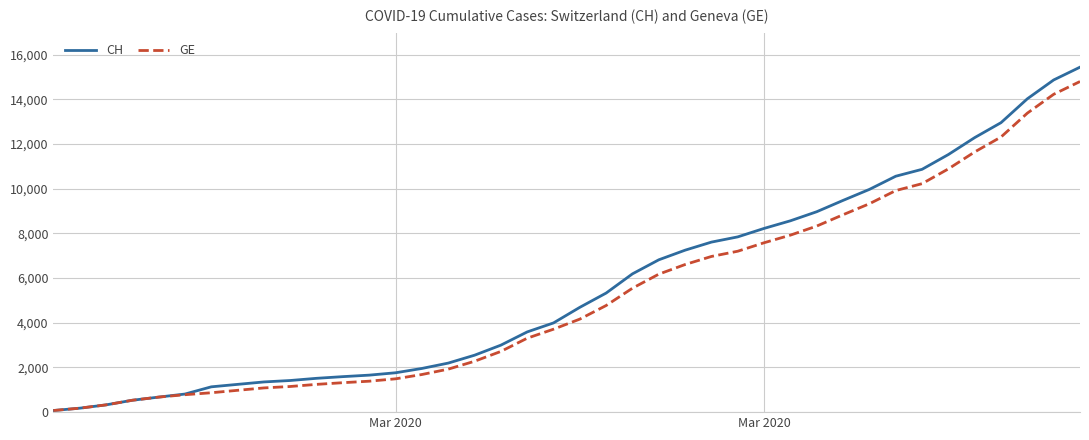

What is the highest value of the GE series?

14797